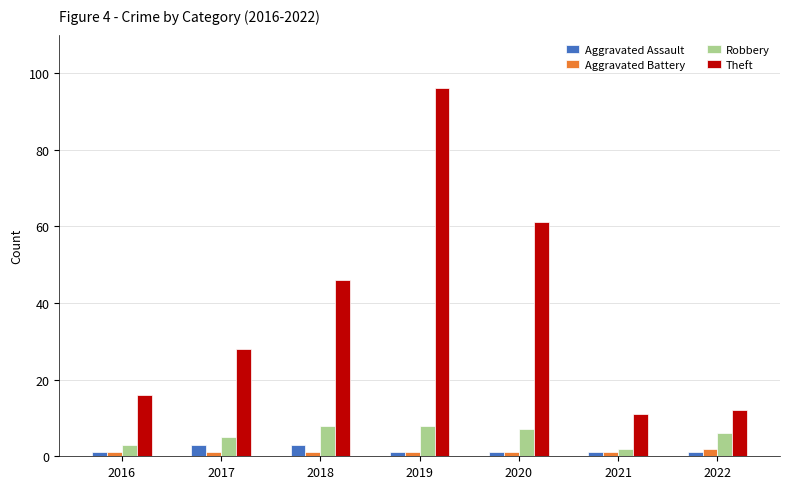

Reading left to right, extract all data points from this chart.

Aggravated Assault: 2016=1	2017=3	2018=3	2019=1	2020=1	2021=1	2022=1
Aggravated Battery: 2016=1	2017=1	2018=1	2019=1	2020=1	2021=1	2022=2
Robbery: 2016=3	2017=5	2018=8	2019=8	2020=7	2021=2	2022=6
Theft: 2016=16	2017=28	2018=46	2019=96	2020=61	2021=11	2022=12